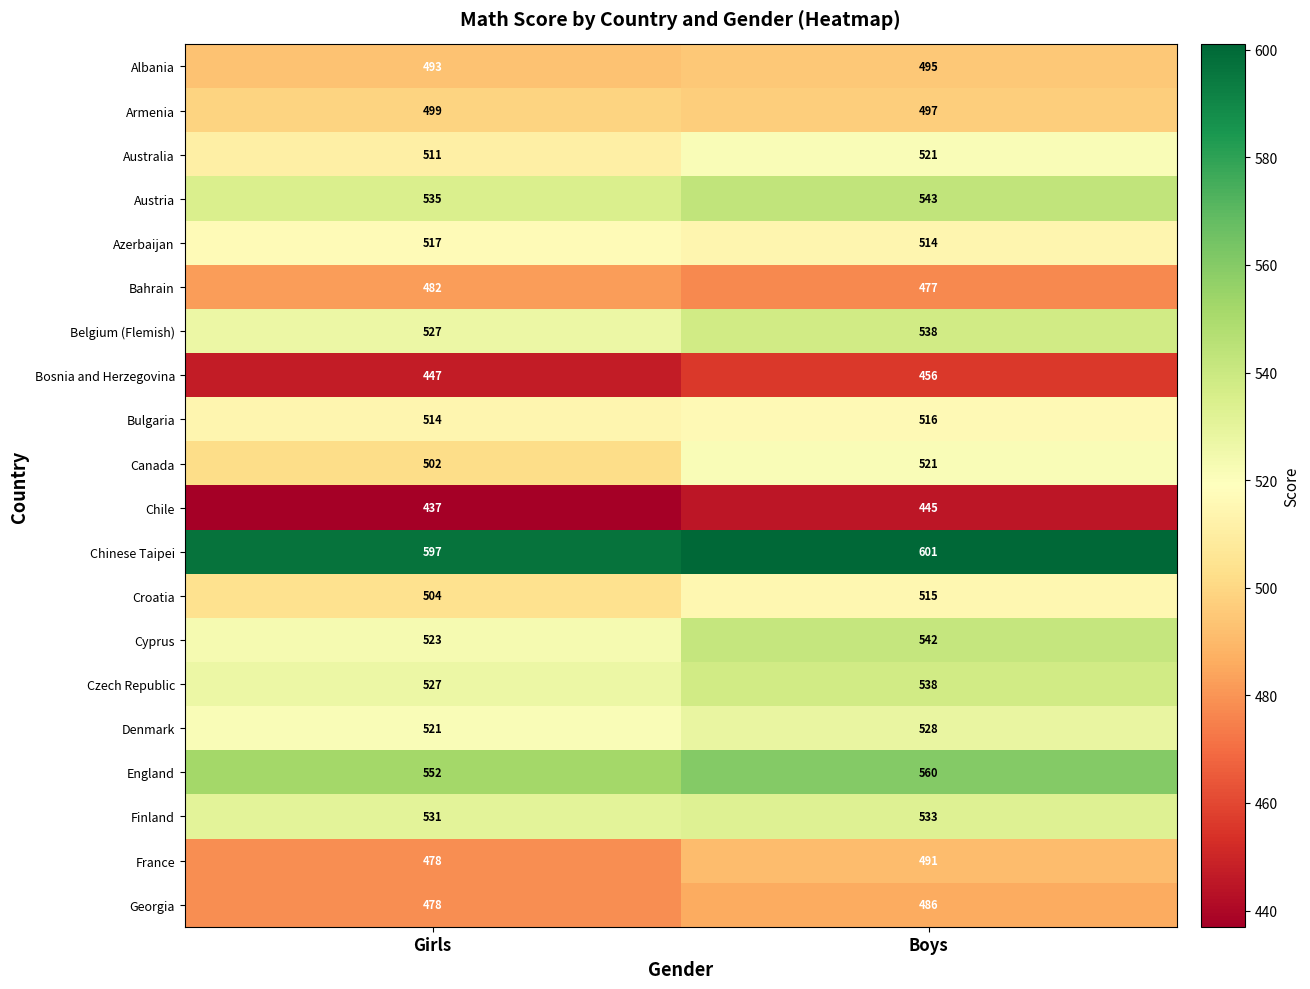

What is the total value across all series at Girls?

10175